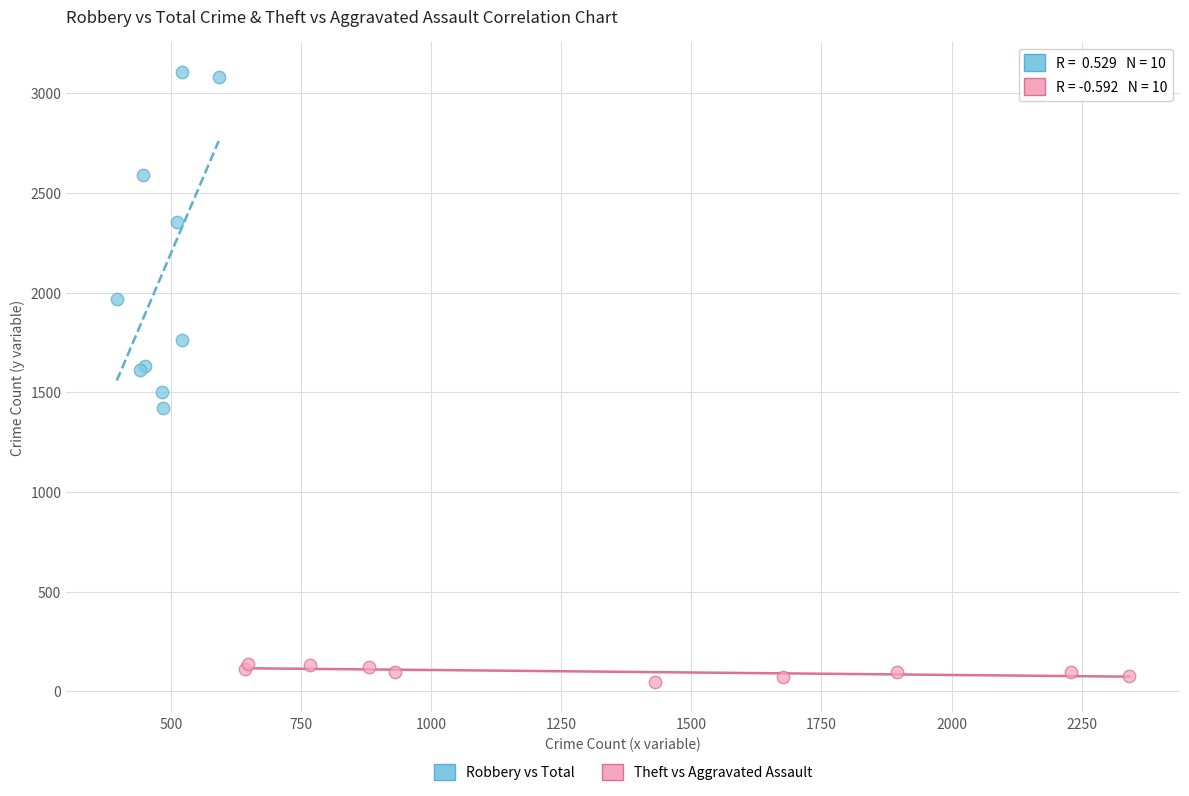

Which series contains the lowest Y value?

Theft vs Aggravated Assault